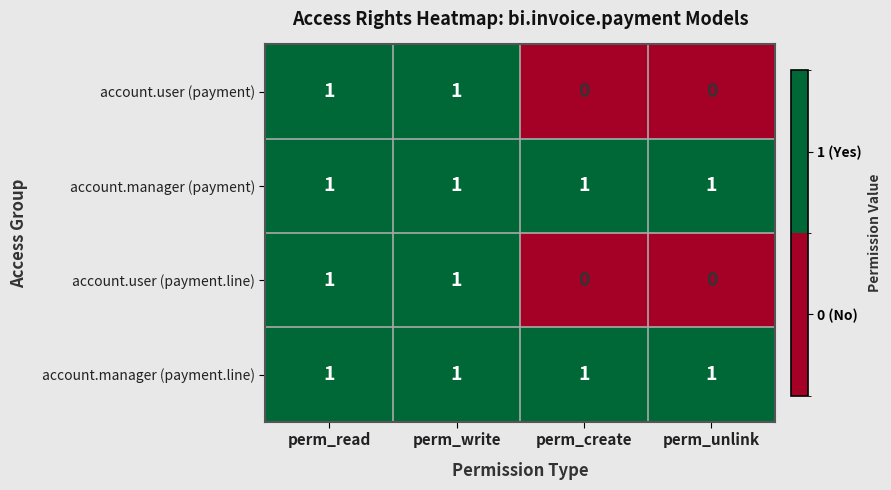

Is the value of account.user (payment) at perm_read greater than the value of account.user (payment.line) at perm_unlink?

Yes